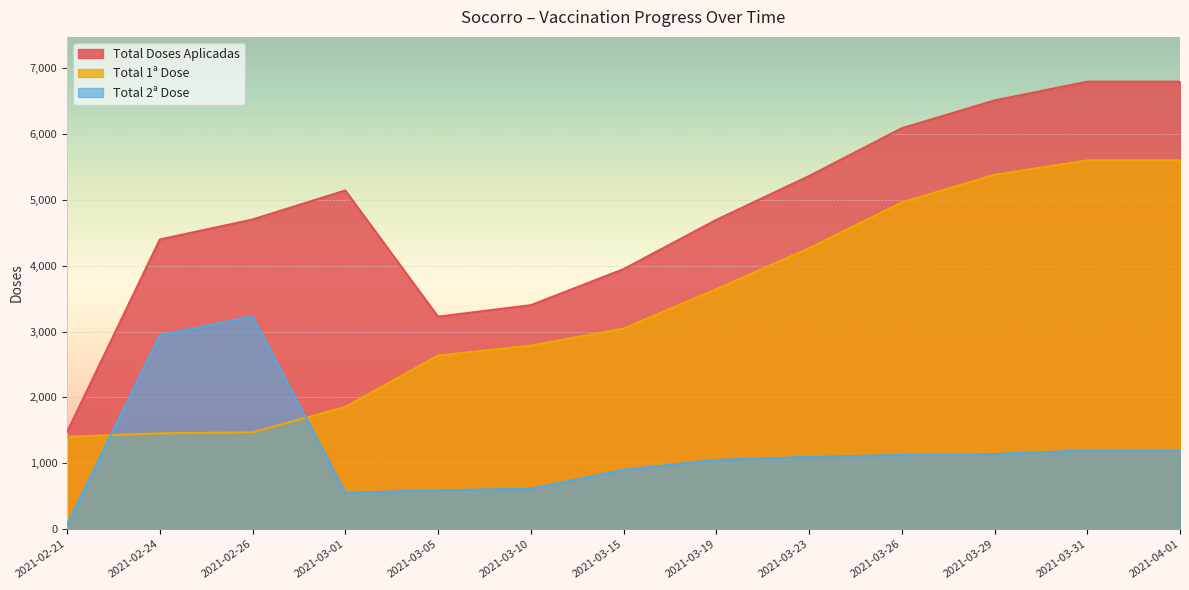

What position from the left is 2021-03-31?

12